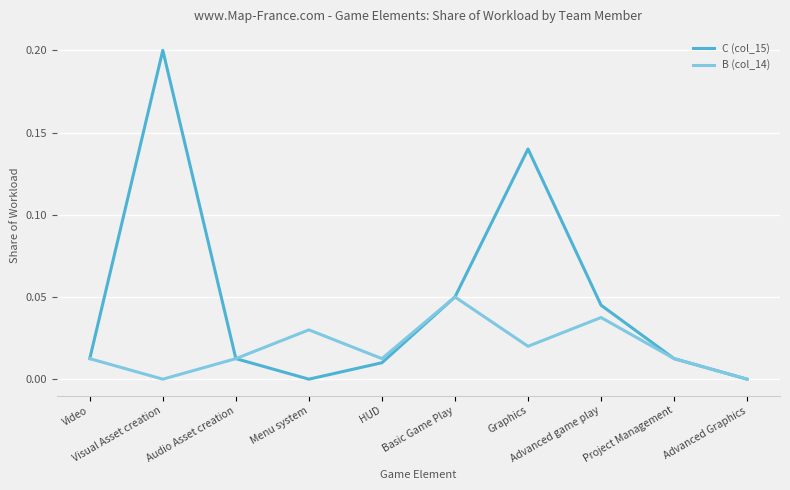

Which series has the largest total across all categories?

C (col_15)